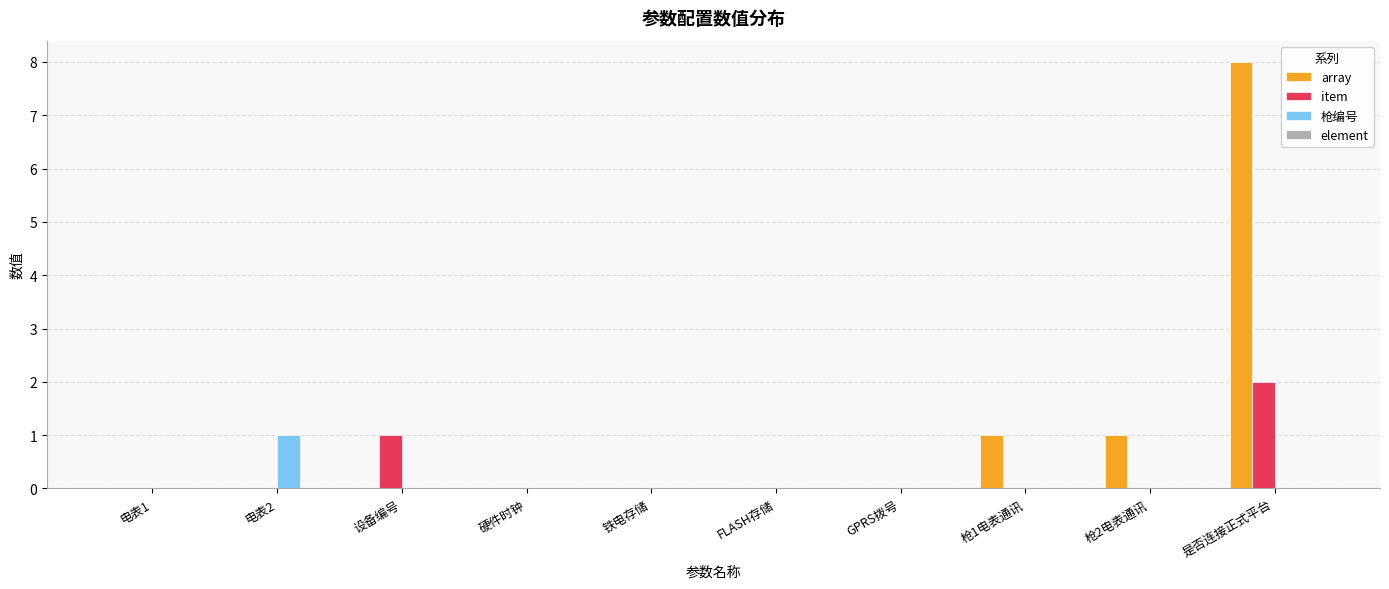

Which series changed the most between 电表2 and 硬件时钟?

枪编号